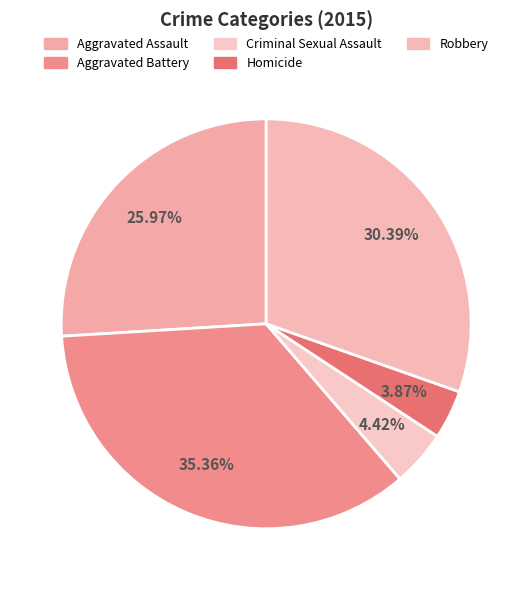

How many slices are in this pie chart?

5